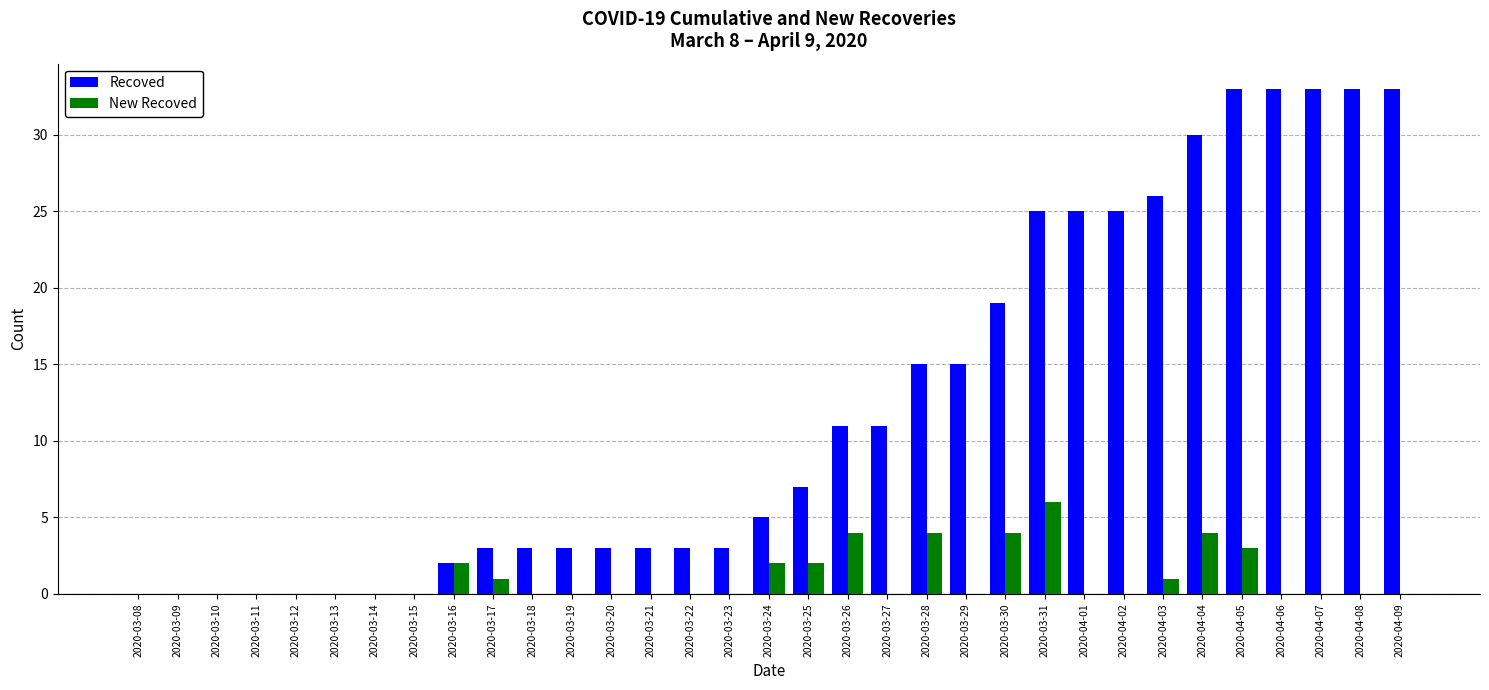

At which category is the sum across all series the highest?

2020-04-05